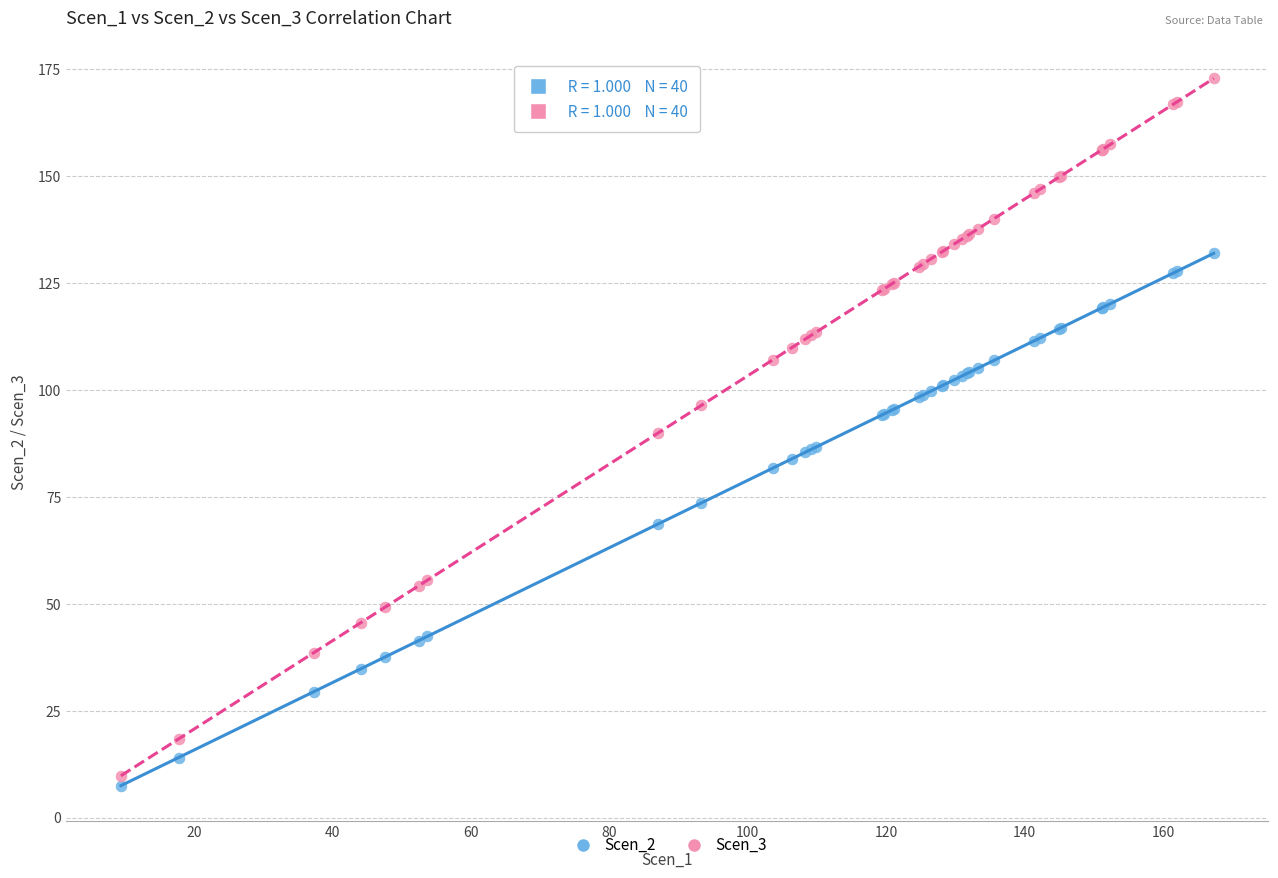

What is the X range (max minus min) for the scatter plot?

157.8